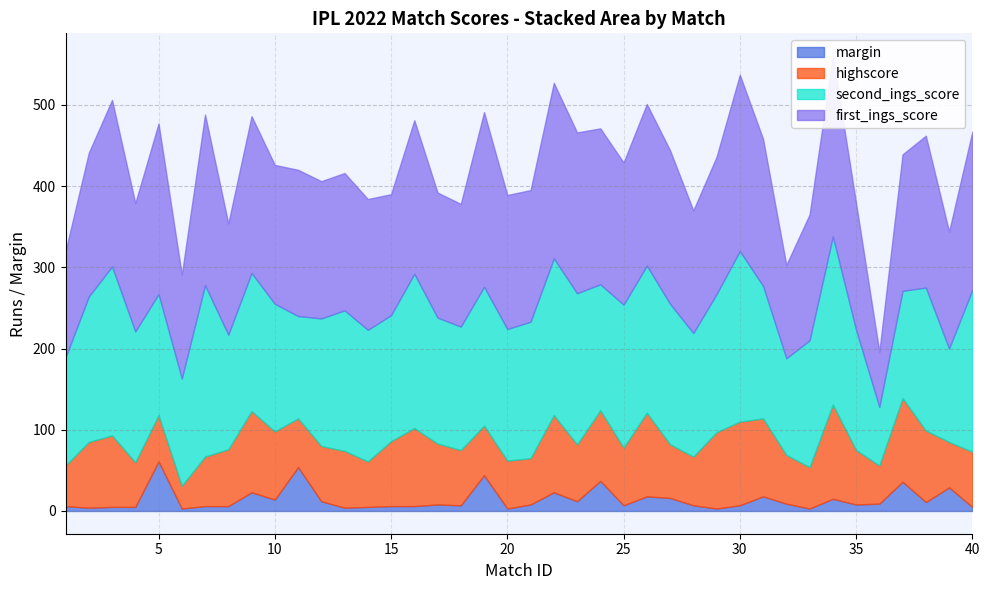

What is the sum of the second_ings_score values at 6 and 18?

284